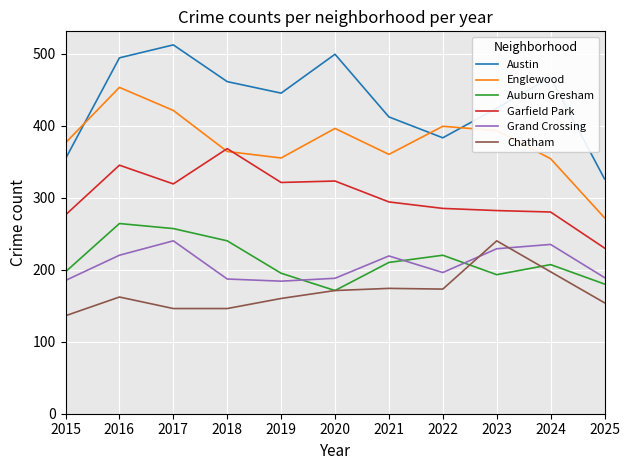

What value does the Grand Crossing series have at 2016, to the nearest 5?

220